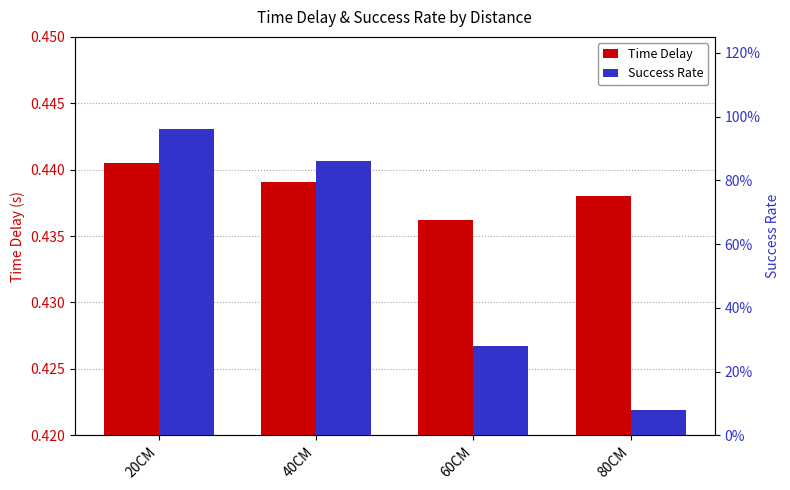

Which category has the lowest value in the Success Rate series?

80CM